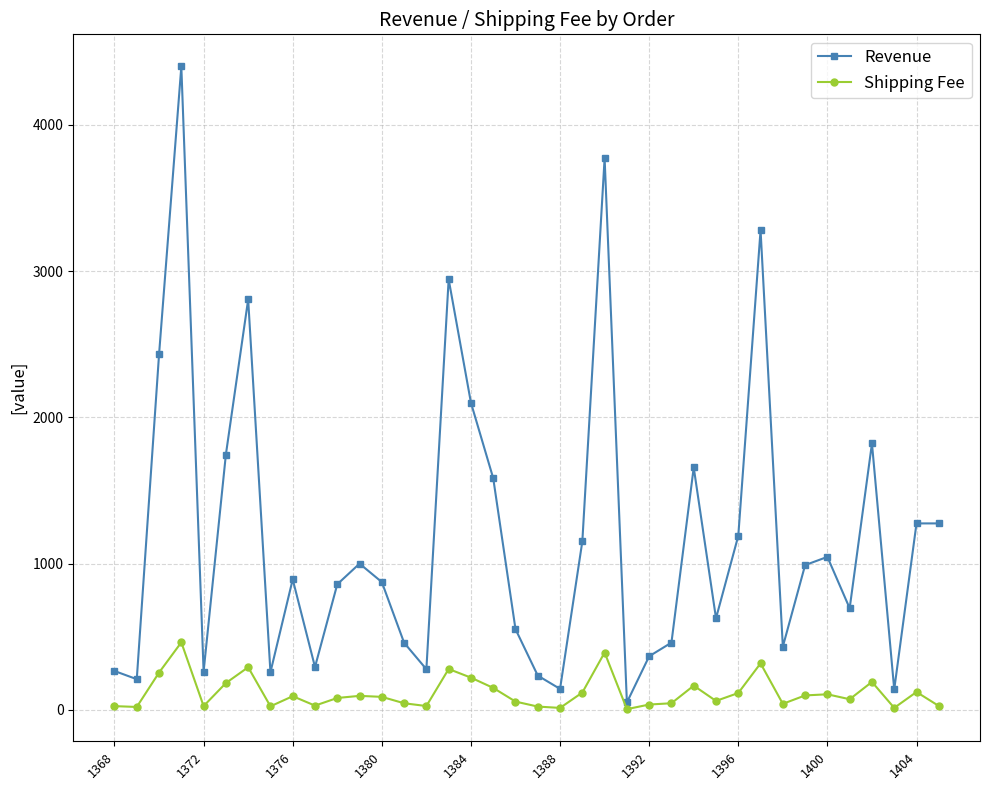

True or false: Revenue has more than 1 points higher than both neighbors.

True